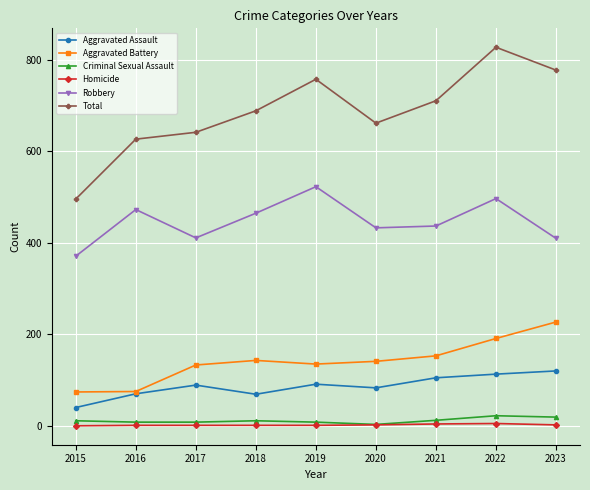

What is the difference between the highest and lowest values at 2018?

688